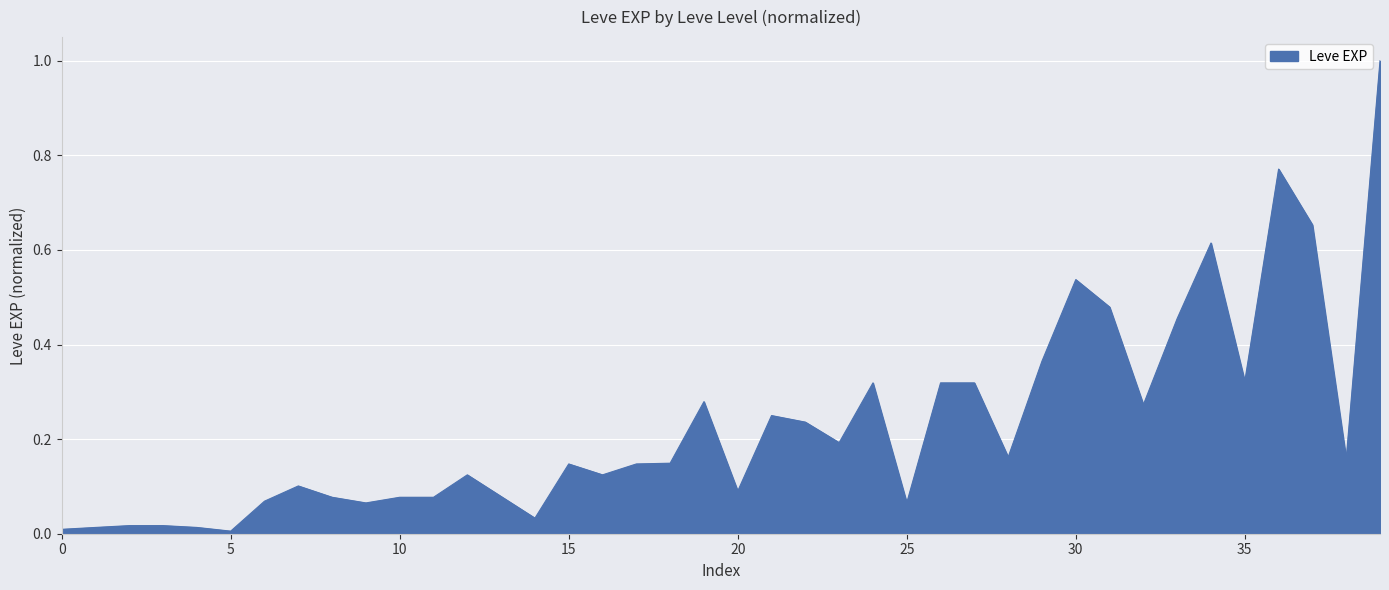

What is the difference between the maximum and minimum values?

1.0